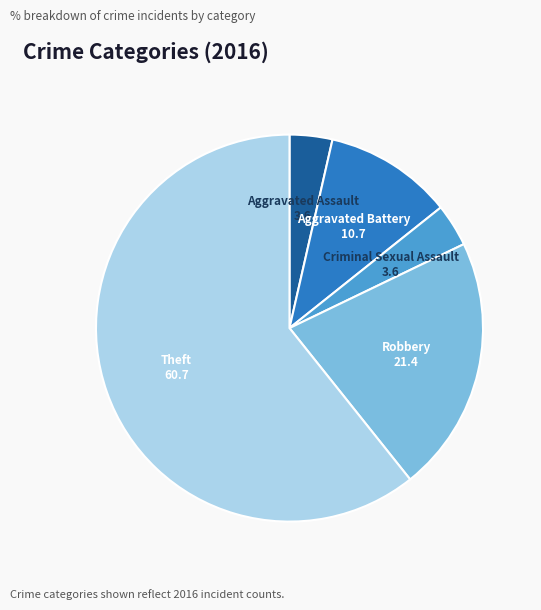

Count the number of slices in the pie.

5